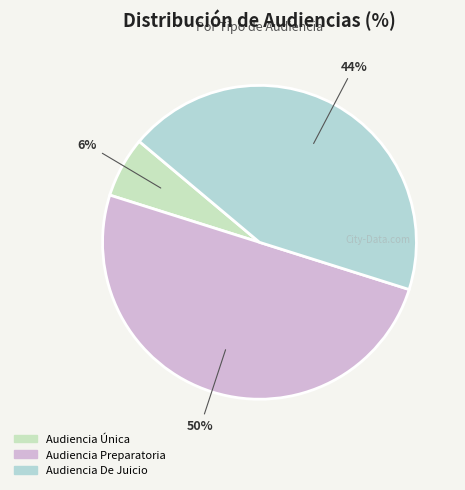

How many segments does this pie chart have?

3